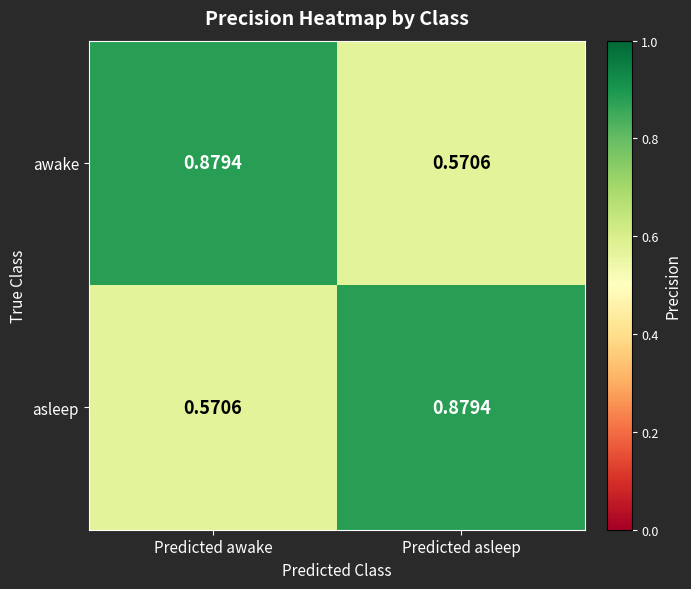

At which label does awake reach its minimum?

Predicted asleep